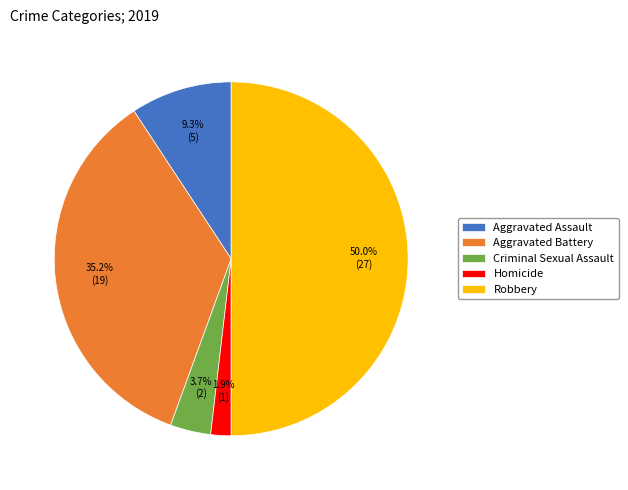

What is the largest slice in the pie chart?

Robbery